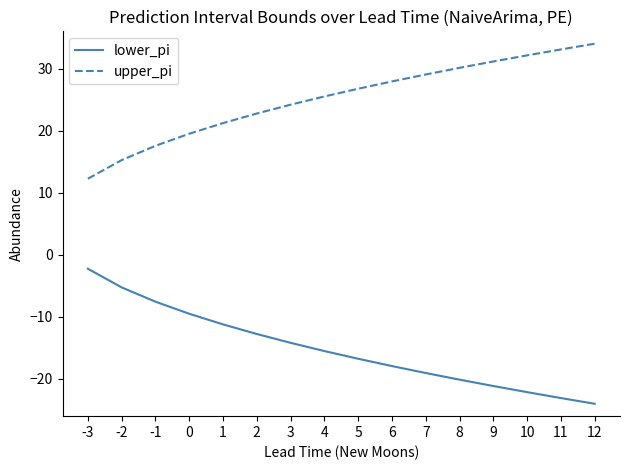

Rank the series by their maximum value, from lowest to highest.

lower_pi, upper_pi